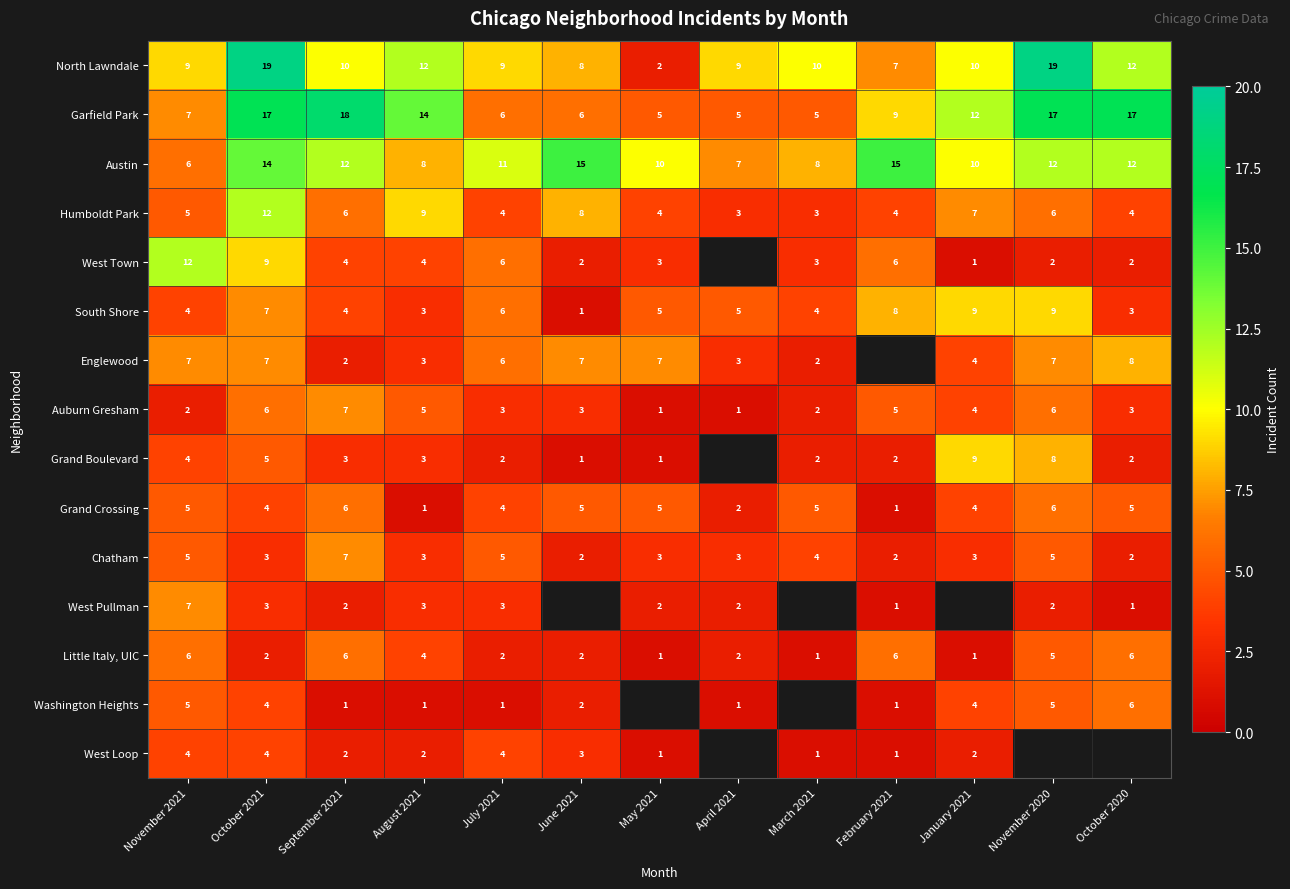

How many Austin values are between 8 and 12?

8